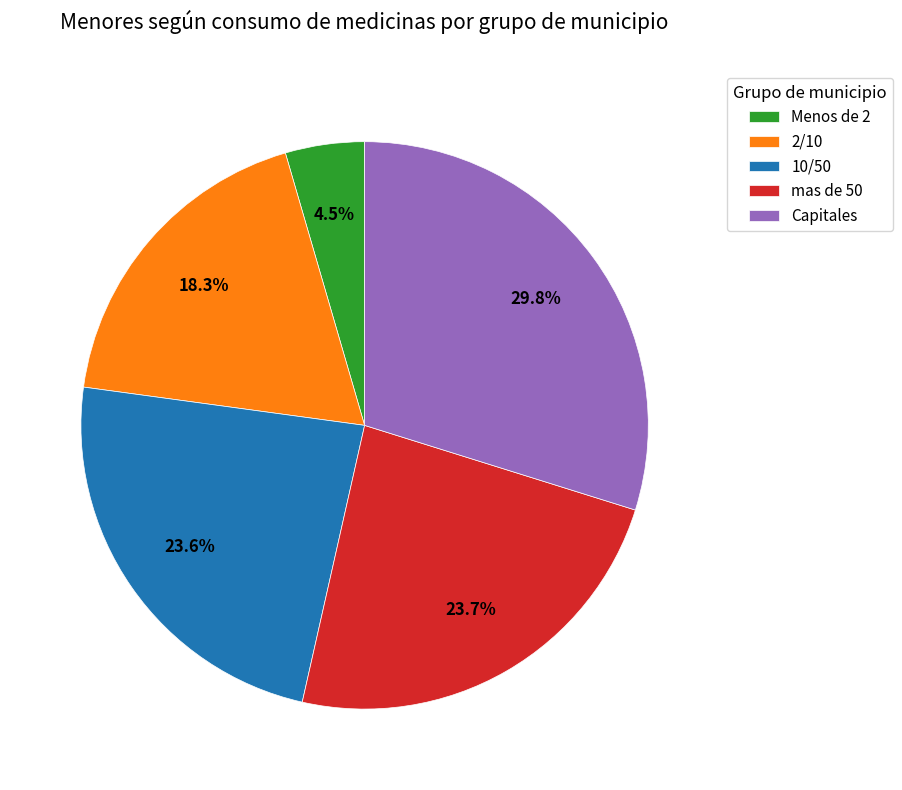

Approximately how many times larger is the value at 2/10 compared to mas de 50?

0.8